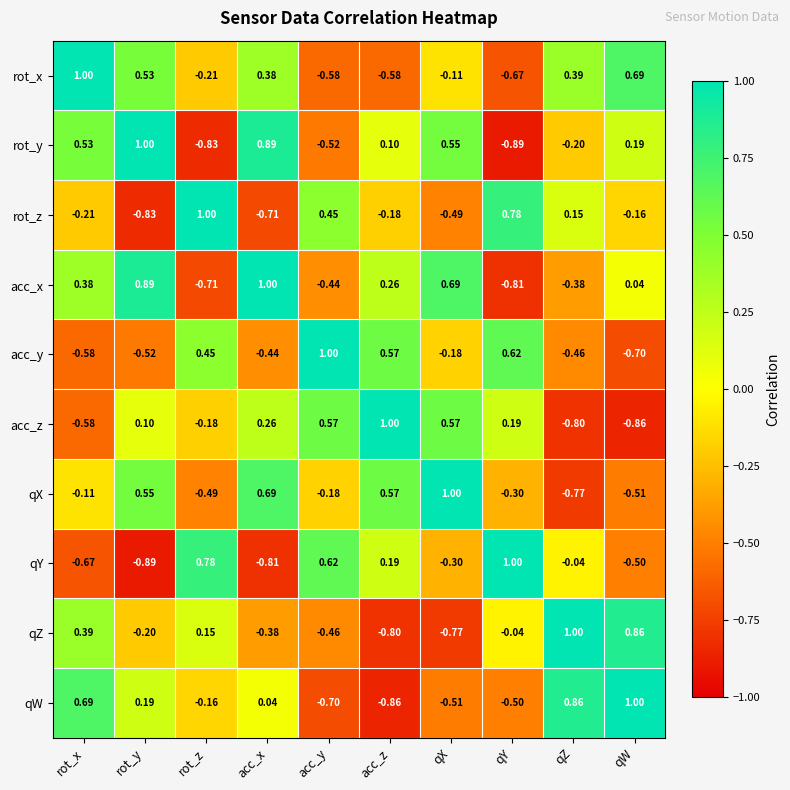

At which label is rot_x closest to 0?

qX